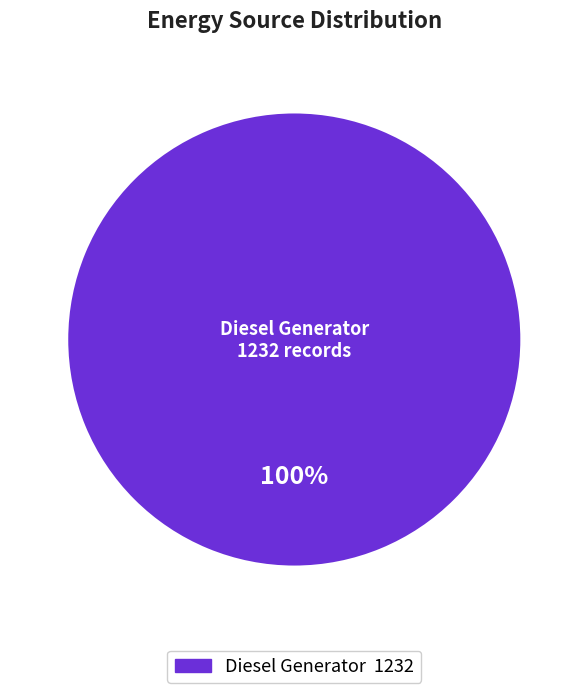

Is there any slice that represents more than half of the pie?

Yes